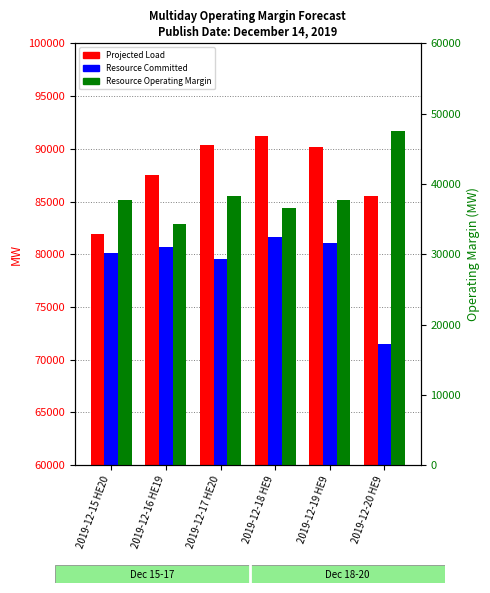

What is the maximum value for Projected Load?

91167.0